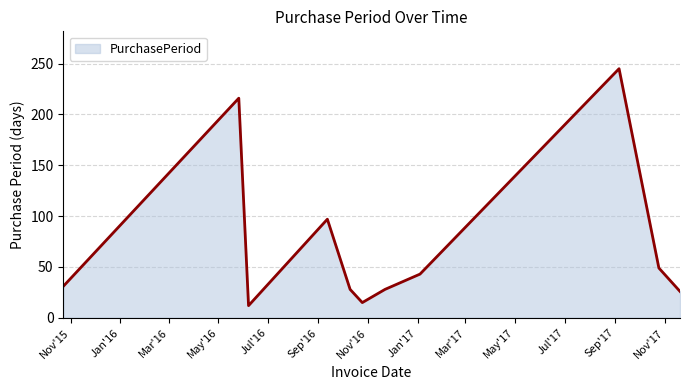

What is the smallest value displayed?

12